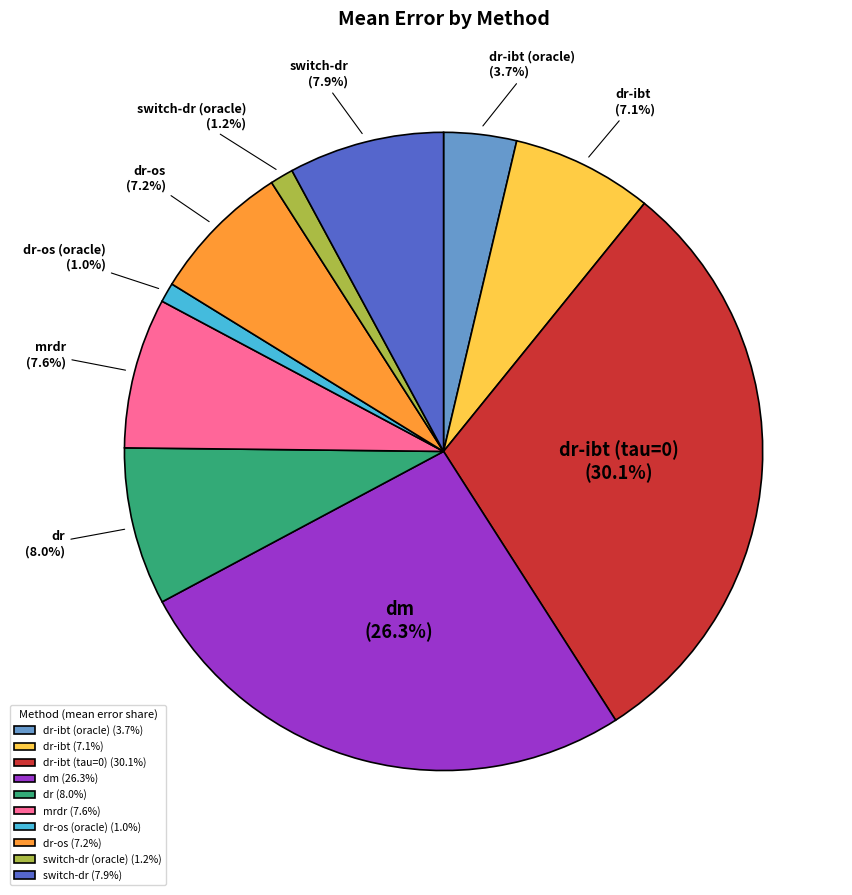

Is there a majority slice in this chart?

No